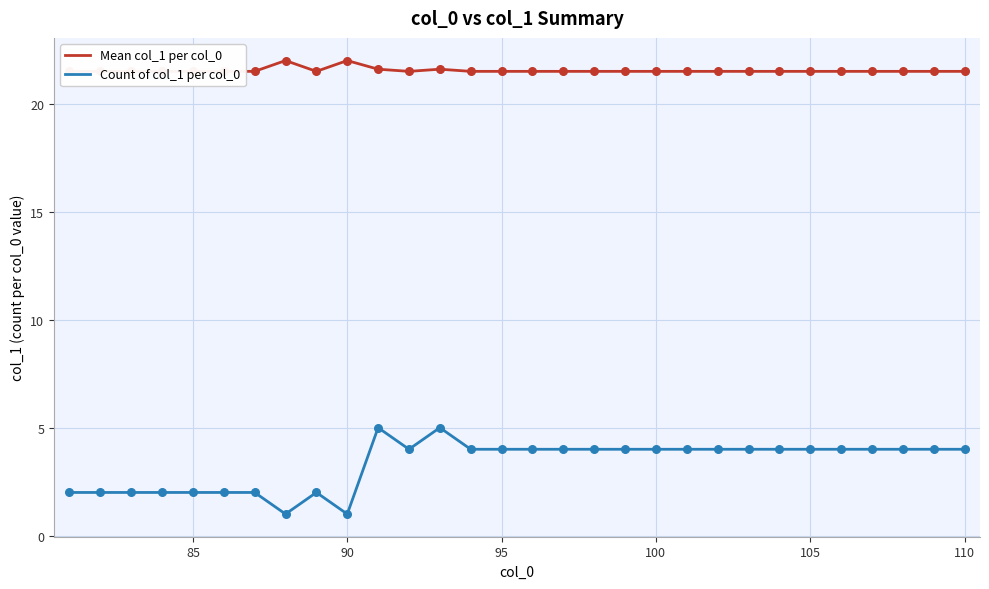

What are all the series names shown in the legend?

Mean col_1 per col_0, Count of col_1 per col_0